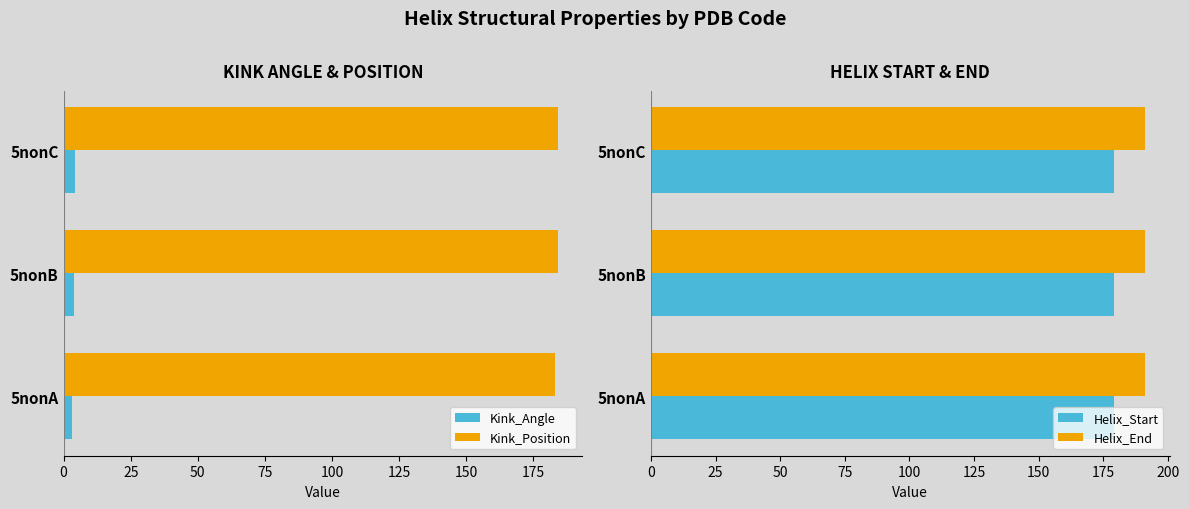

How many bars are there in each group?

4